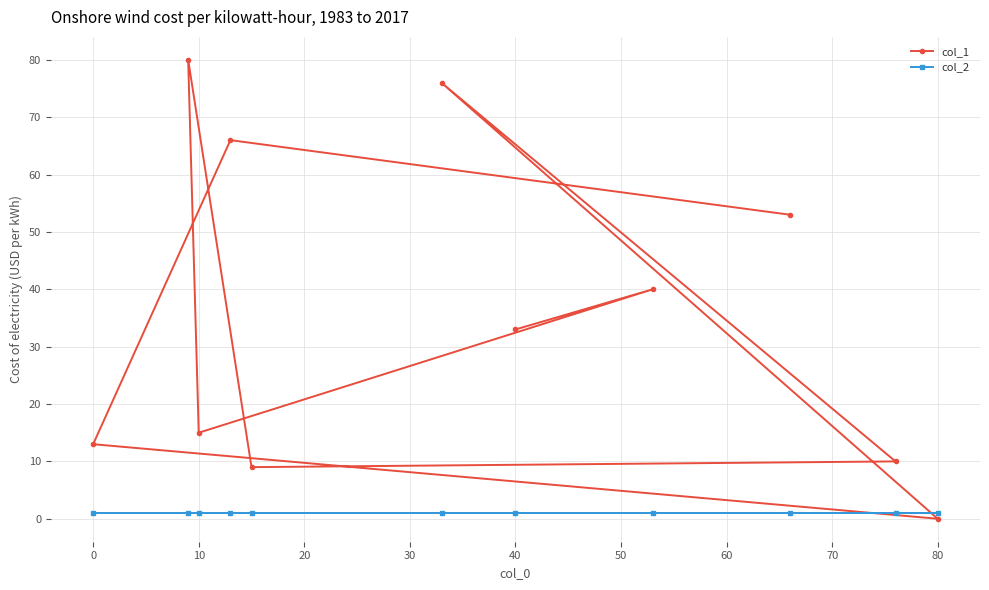

True or false: col_2 and col_1 cross at least once.

True